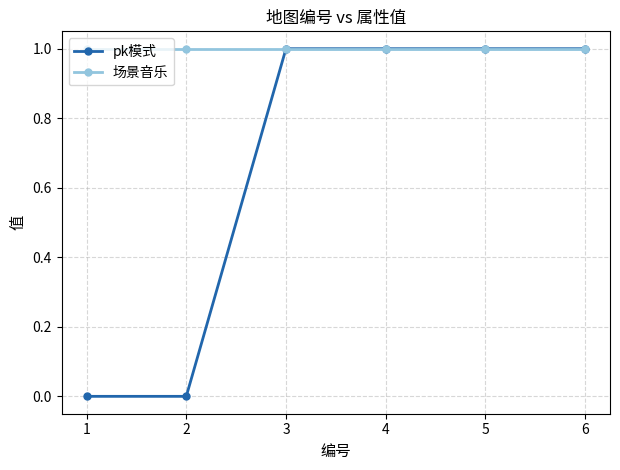

What is the maximum value shown in the chart?

1